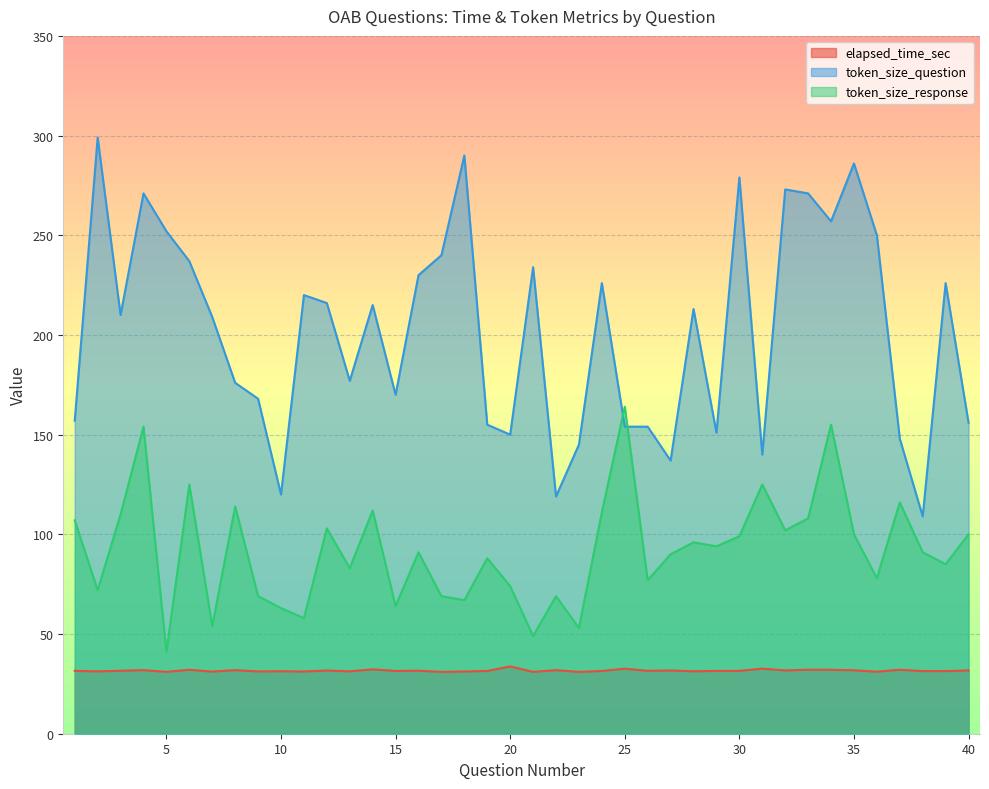

How many data points in elapsed_time_sec are above 31?

39